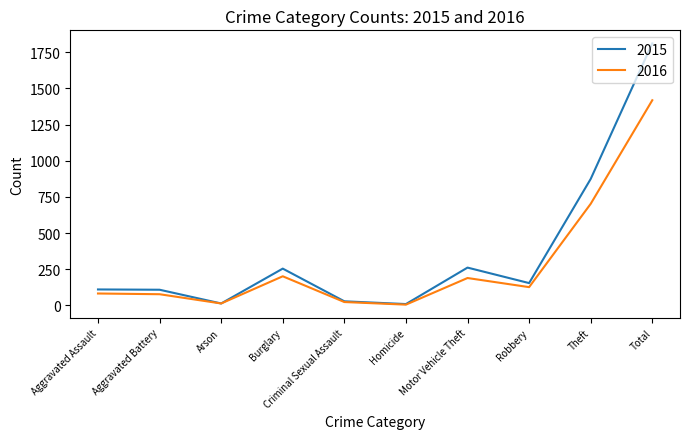

Where is 2015 nearest to the value 910?

Theft